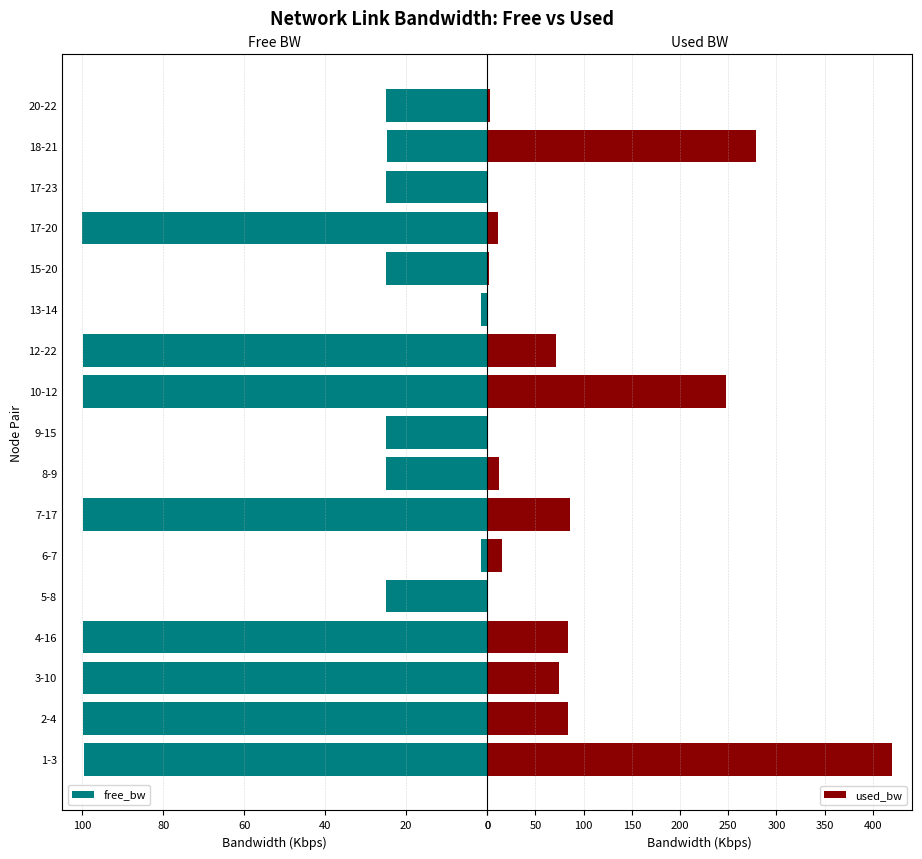

At how many categories does at least one series exceed 296?

1